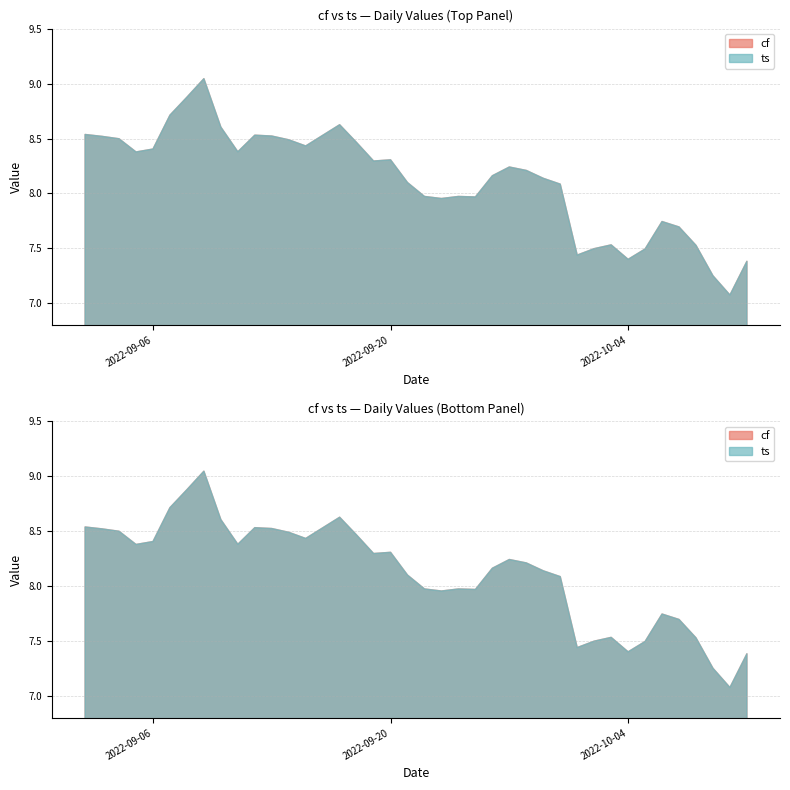

Reading left to right, what are all the values shown in this chart?

cf: 0=8.5	1=8.5	2=8.5	3=8.4	4=8.4	5=8.7	6=8.9	7=9.0	8=8.6	9=8.4	10=8.5	11=8.5	12=8.5	13=8.4	14=8.5	15=8.6	16=8.5	17=8.3	18=8.3	19=8.1	20=8.0	21=8.0	22=8.0	23=8.0	24=8.2	25=8.2	26=8.2	27=8.1	28=8.1	29=7.4	30=7.5	31=7.5	32=7.4	33=7.5	34=7.7	35=7.7	36=7.5	37=7.3	38=7.1	39=7.4
ts: 0=8.5	1=8.5	2=8.5	3=8.4	4=8.4	5=8.7	6=8.9	7=9.0	8=8.6	9=8.4	10=8.5	11=8.5	12=8.5	13=8.4	14=8.5	15=8.6	16=8.5	17=8.3	18=8.3	19=8.1	20=8.0	21=8.0	22=8.0	23=8.0	24=8.2	25=8.2	26=8.2	27=8.1	28=8.1	29=7.4	30=7.5	31=7.5	32=7.4	33=7.5	34=7.7	35=7.7	36=7.5	37=7.3	38=7.1	39=7.4